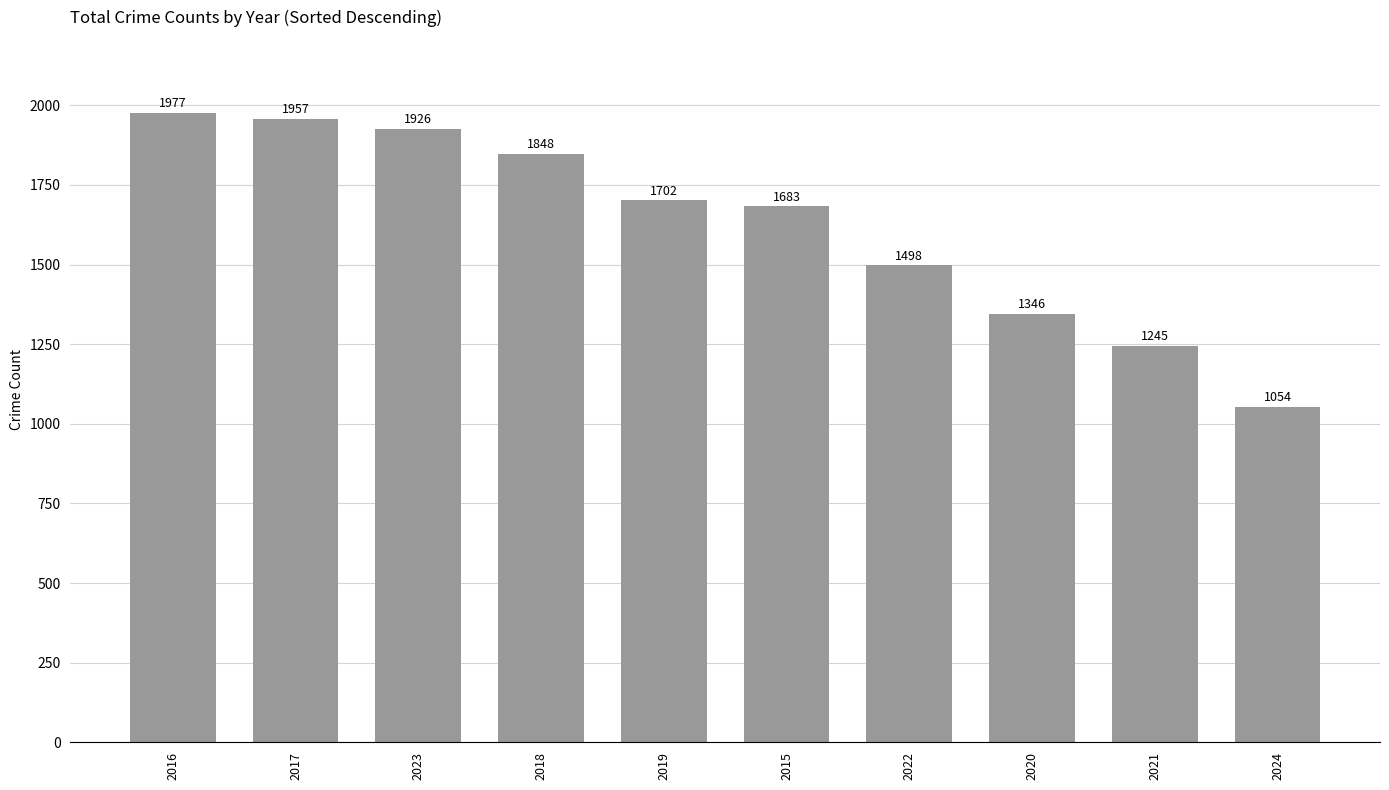

Reading left to right, transcribe all the data shown in this chart.

1977	1957	1926	1848	1702	1683	1498	1346	1245	1054